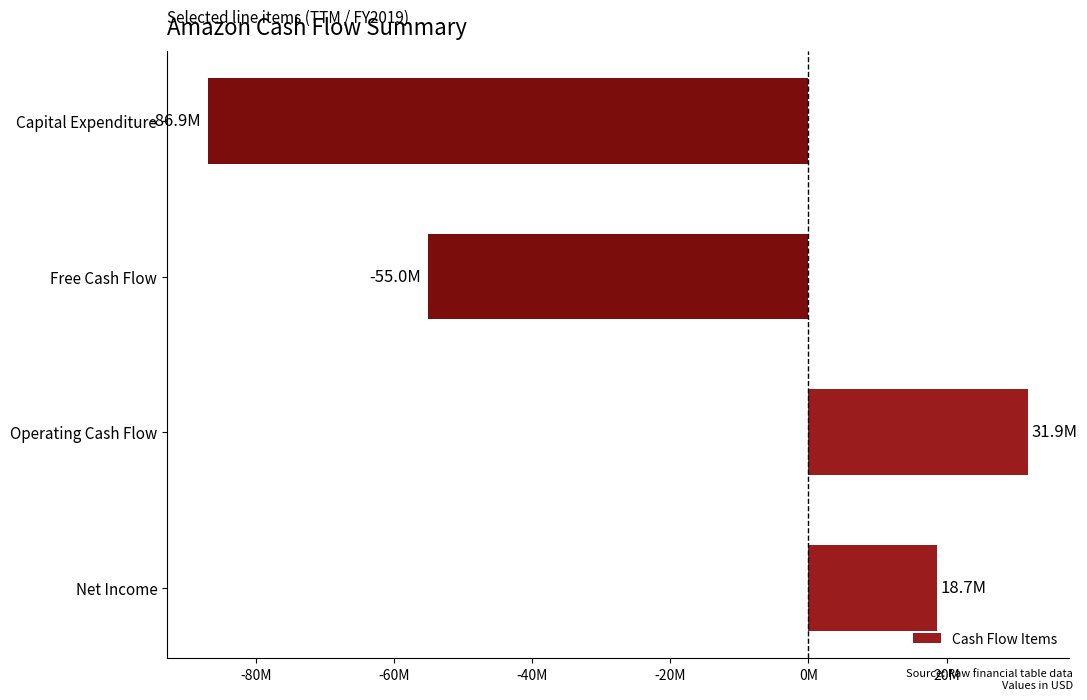

How many distinct data groups are displayed?

1